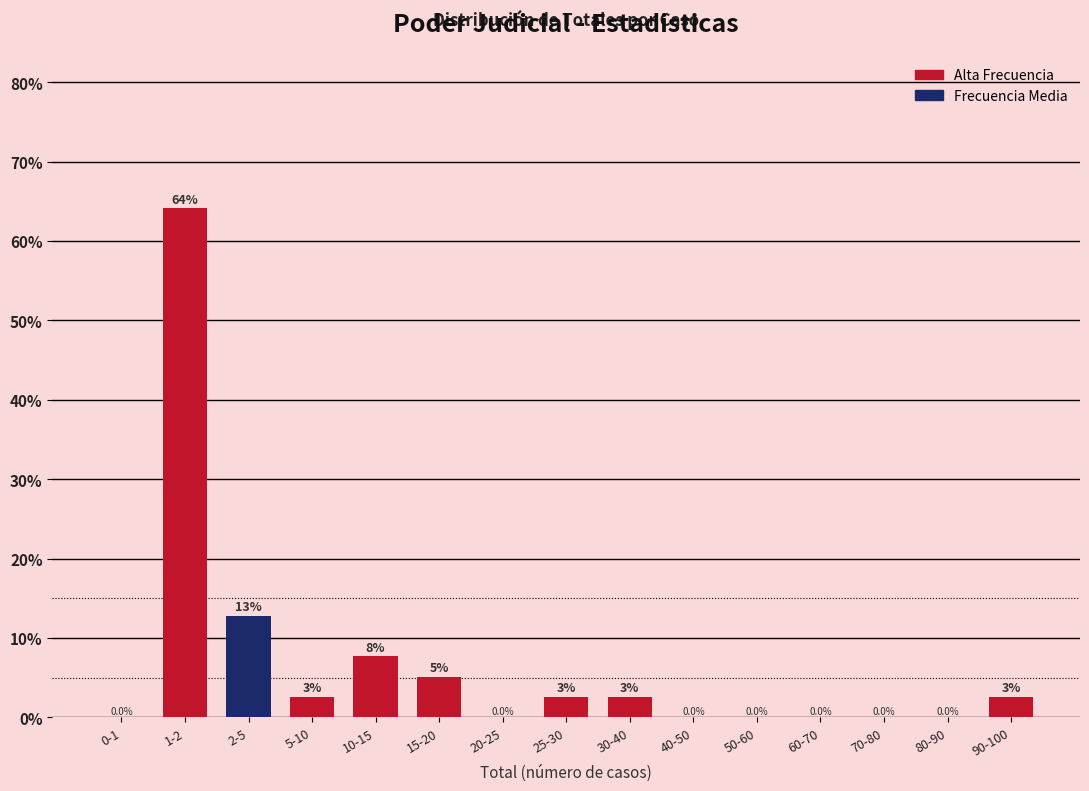

Is it true that the value at 20-25 is -28.3?

False